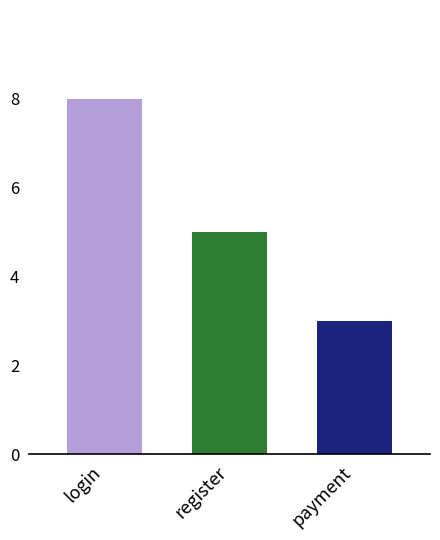

What is the greatest value displayed?

8